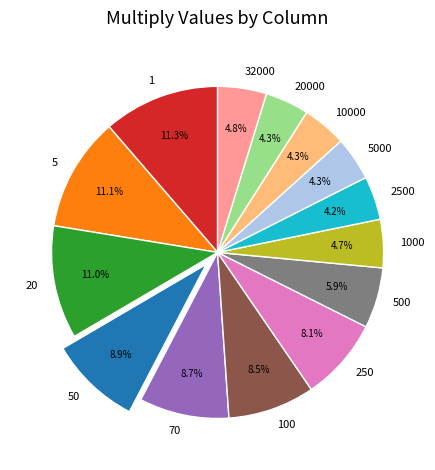

True or false: 5 accounts for 11% of the total.

True